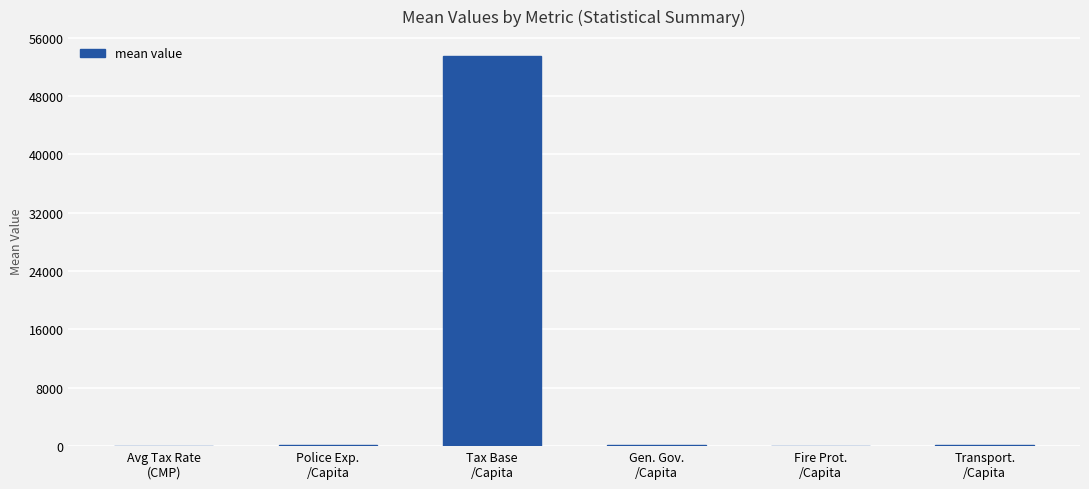

What is the greatest value displayed?

53530.1